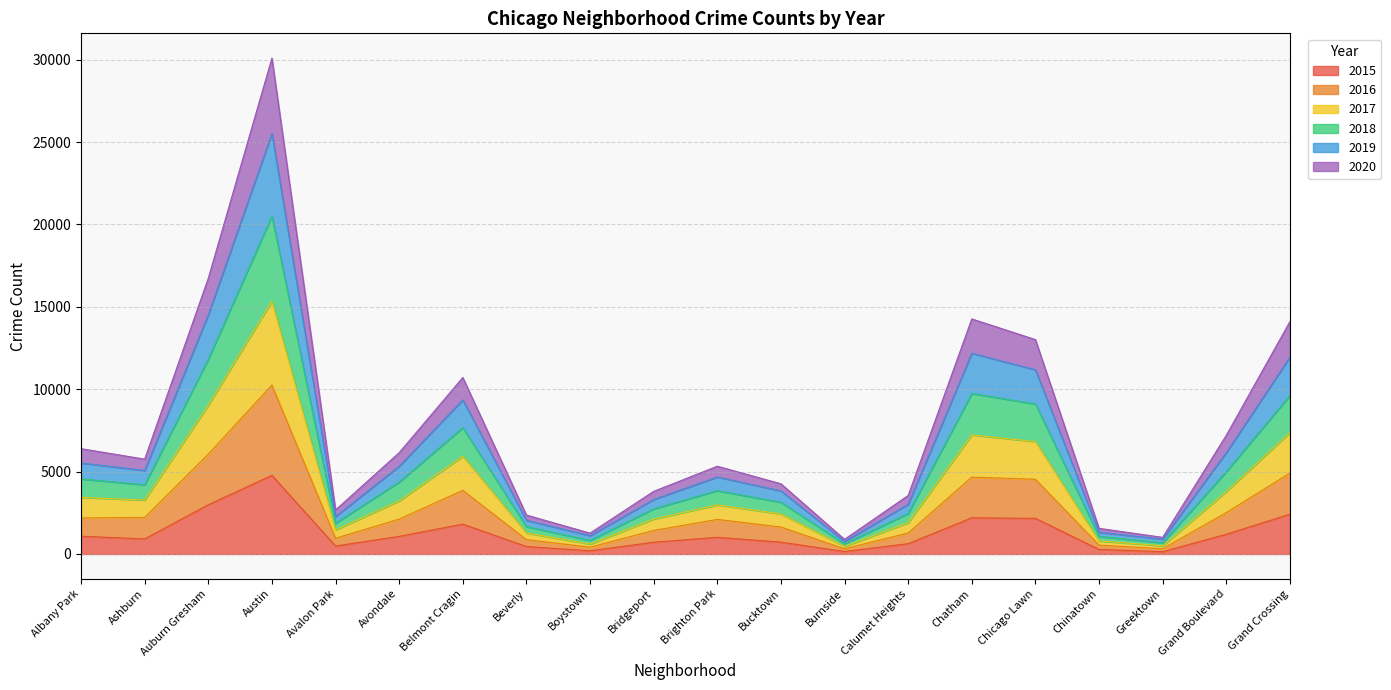

At which category is the sum across all series the highest?

Austin